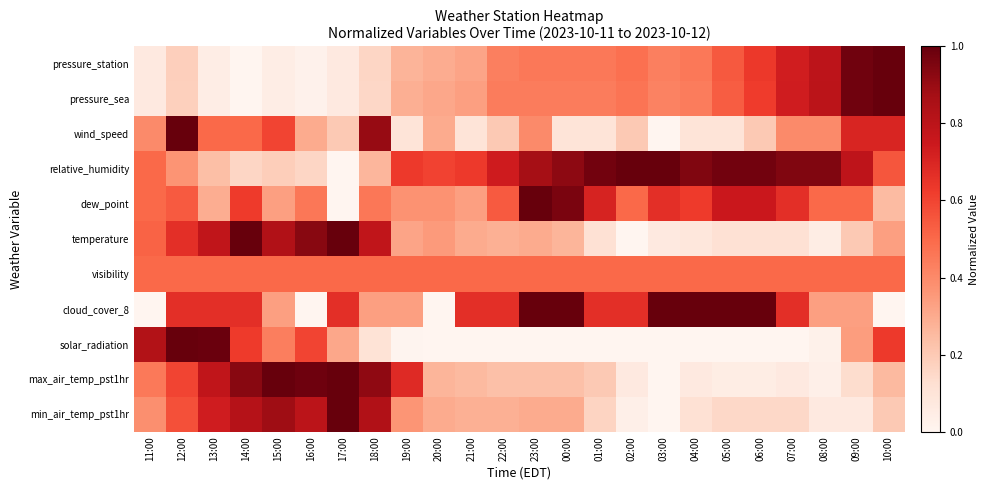

List the series in order of their peak value, lowest first.

visibility, pressure_station, pressure_sea, wind_speed, relative_humidity, dew_point, temperature, cloud_cover_8, solar_radiation, max_air_temp_pst1hr, min_air_temp_pst1hr